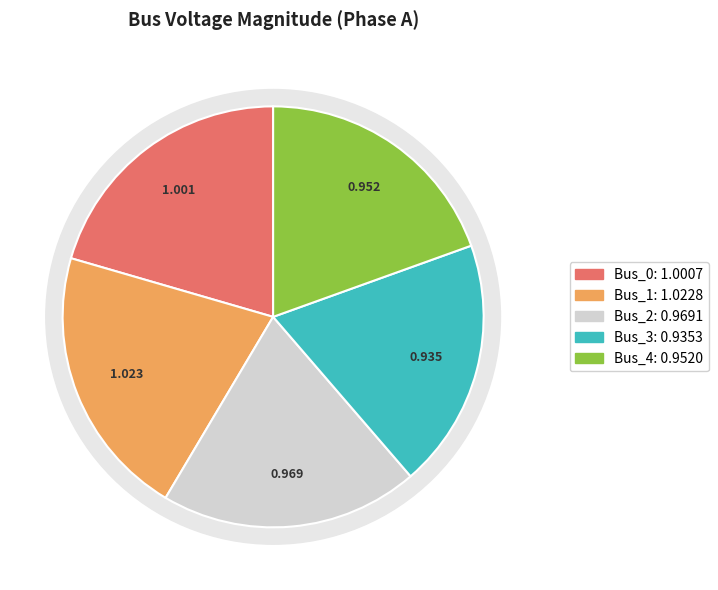

The Bus_3 slice represents 19% of the pie. True or false?

True